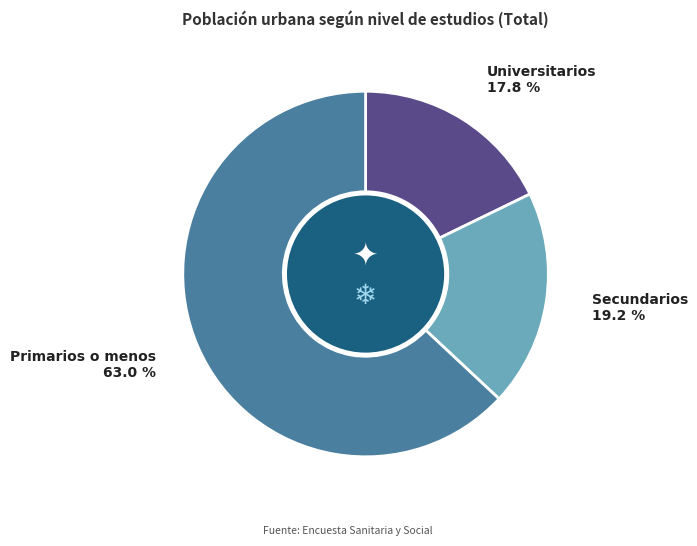

What is the largest slice in the pie chart?

Primarios o menos